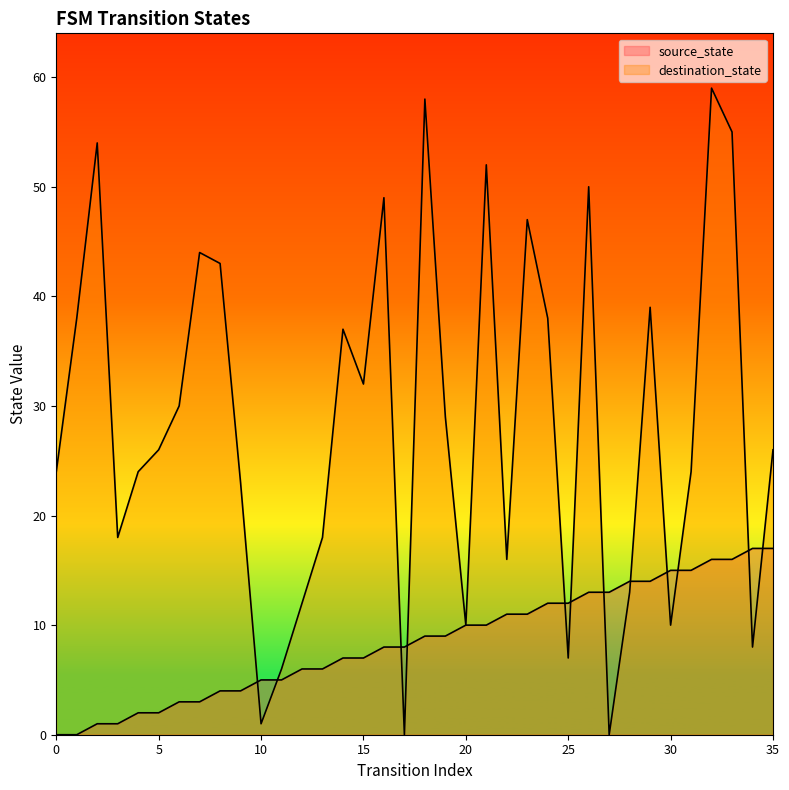

At which label is destination_state closest to 29?

19